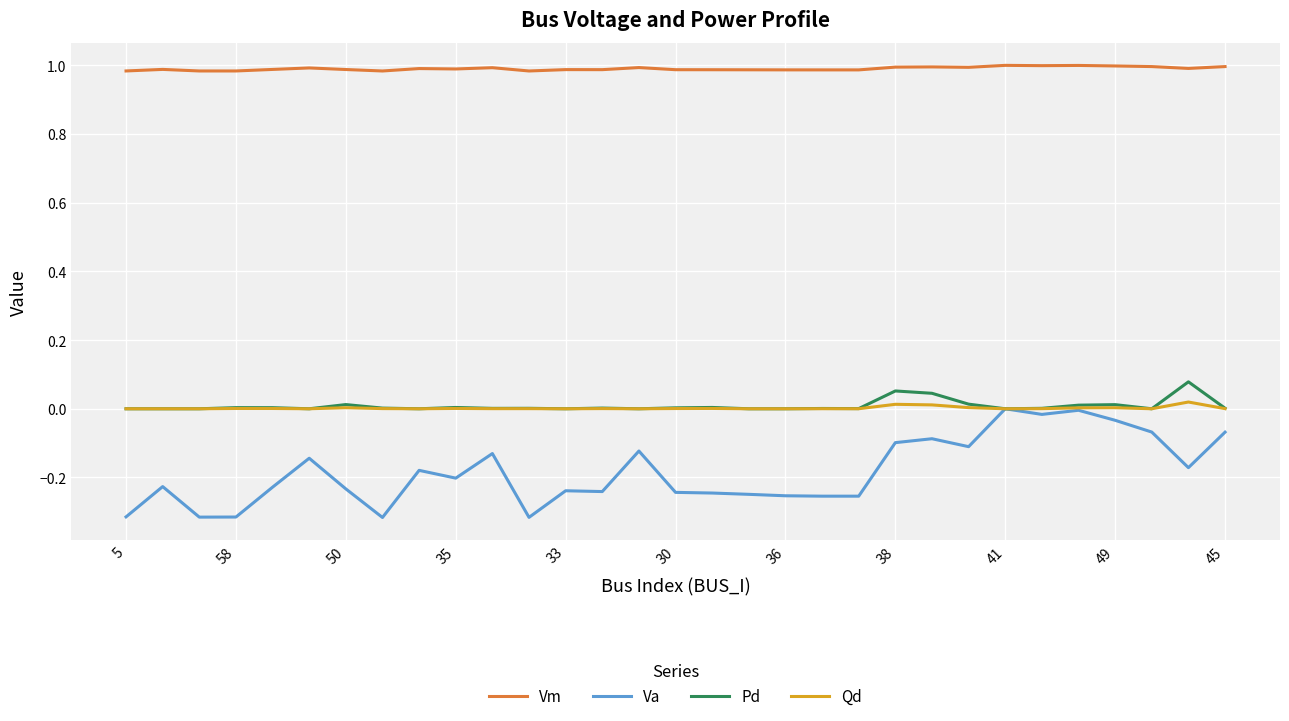

True or false: Vm and Va intersect in this chart.

False